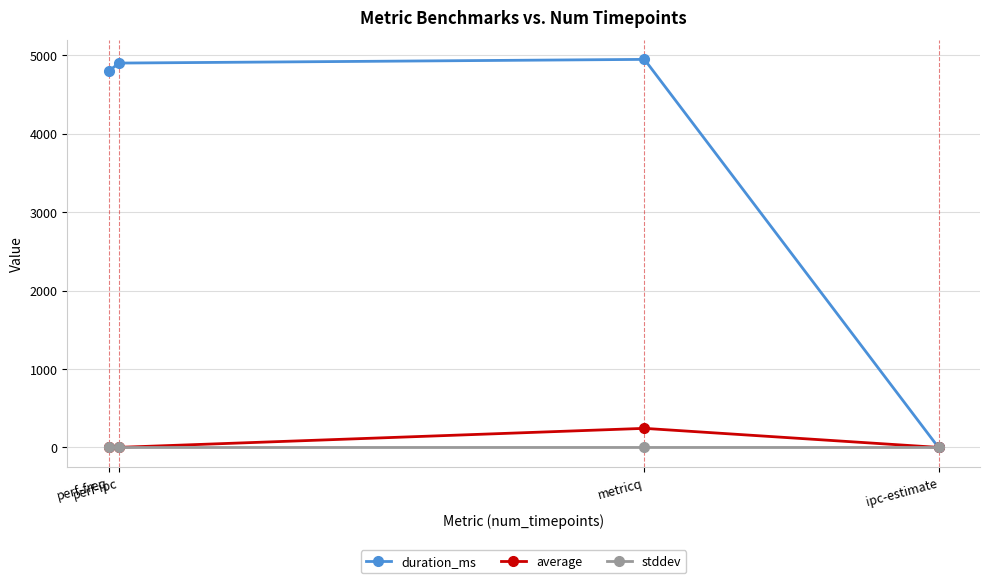

In duration_ms, how many points are higher than both neighbors (excluding endpoints)?

1